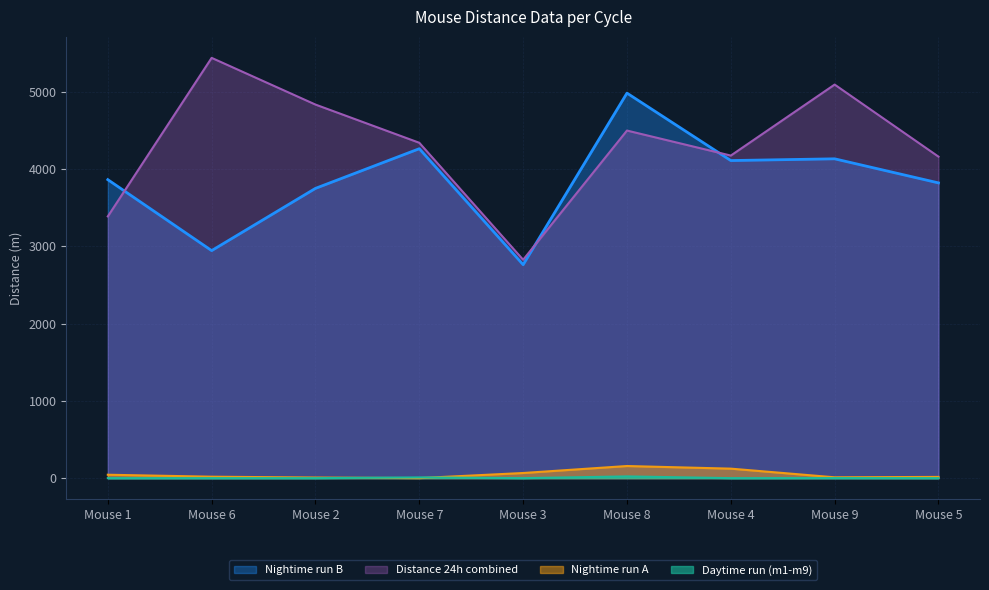

The value of Daytime run (m1-m9) at Mouse 6 is 0.0. True or false?

True